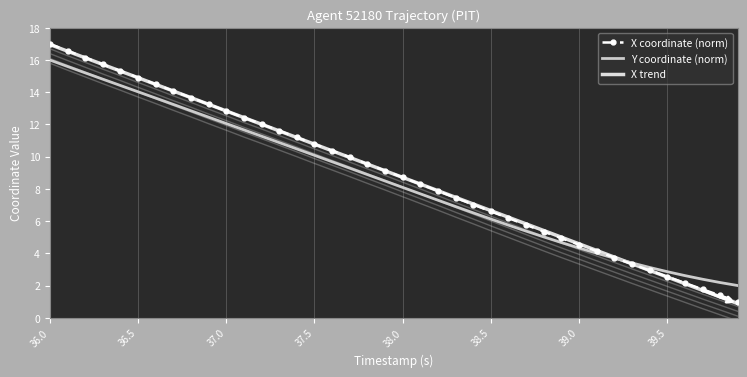

True or false: X trend has a value of 2.6 at 37.0.

False